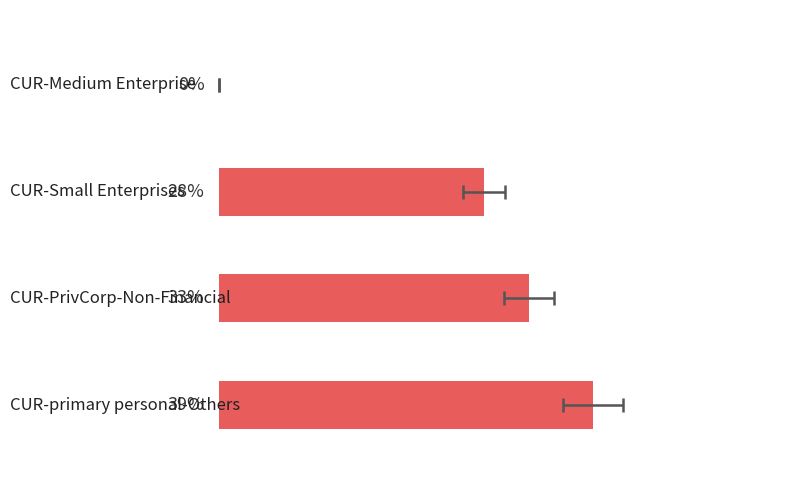

What is the change in value from −30 to 0?

-39.4